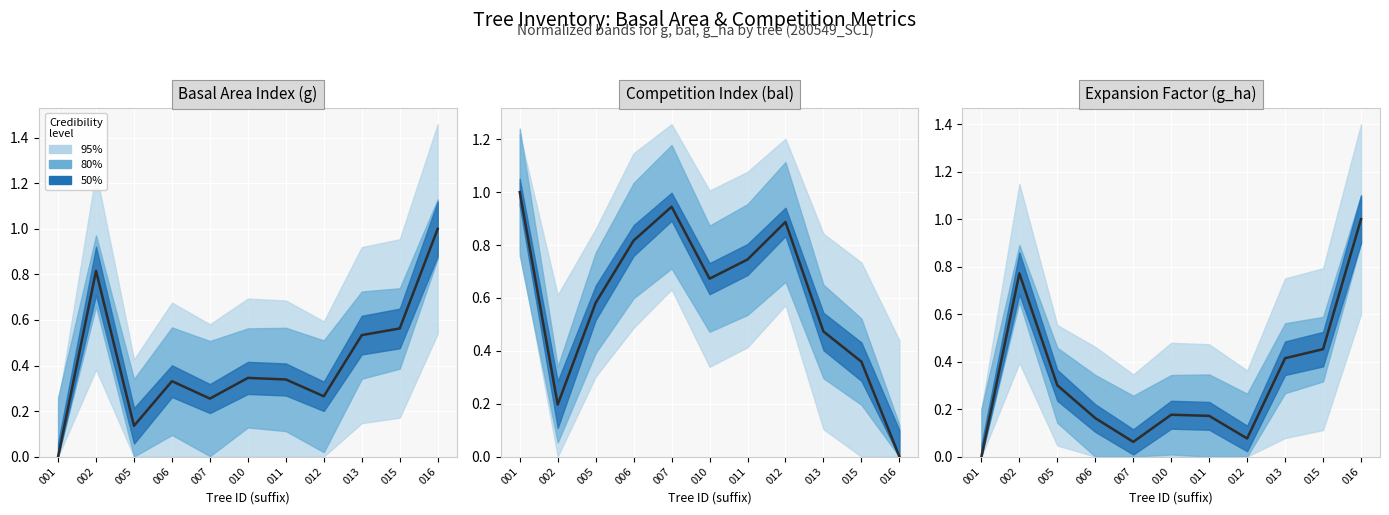

Reading right to left, what are all the values shown in this chart?

1.0	0.5	0.4	0.1	0.2	0.2	0.1	0.2	0.3	0.8	0.0